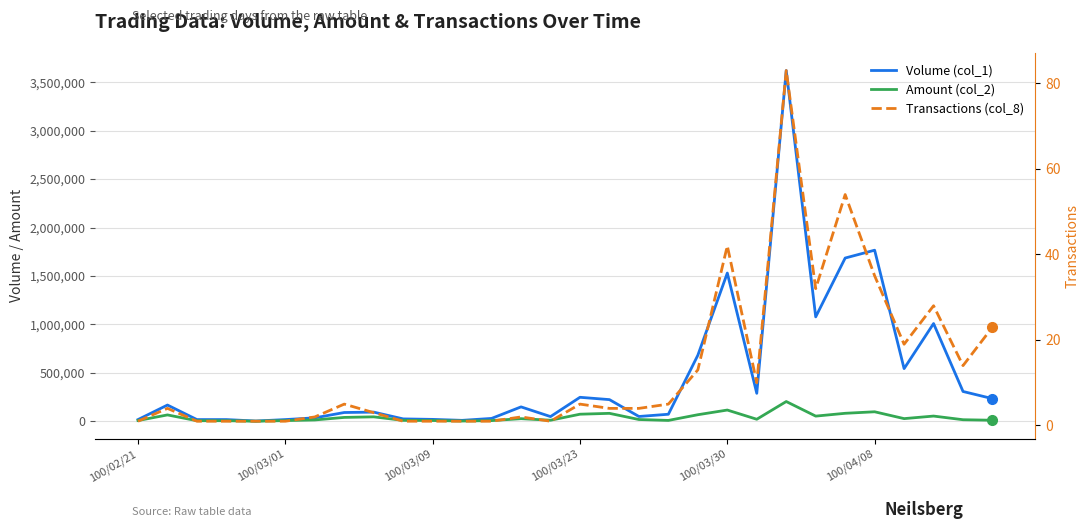

Reading right to left, list all the values displayed in this chart.

Volume (col_1): 234000	308000	1009000	544000	1766000	1685000	1078000	3620000	289000	1530000	682000	73000	50000	224000	248000	49000	149000	30000	10000	20000	25000	95000	91000	36000	18000	3000	18000	18000	168000	18000
Amount (col_2): 11200	16490	54250	27900	98540	82850	53800	204300	21380	116440	68130	9360	18700	82380	73500	11270	27320	7500	3200	8600	10000	46200	40420	14220	7560	1170	6480	6300	66120	8280
Transactions (col_8): 23	14	28	19	35	54	32	83	10	42	13	5	4	4	5	1	2	1	1	1	1	3	5	2	1	1	1	1	4	1